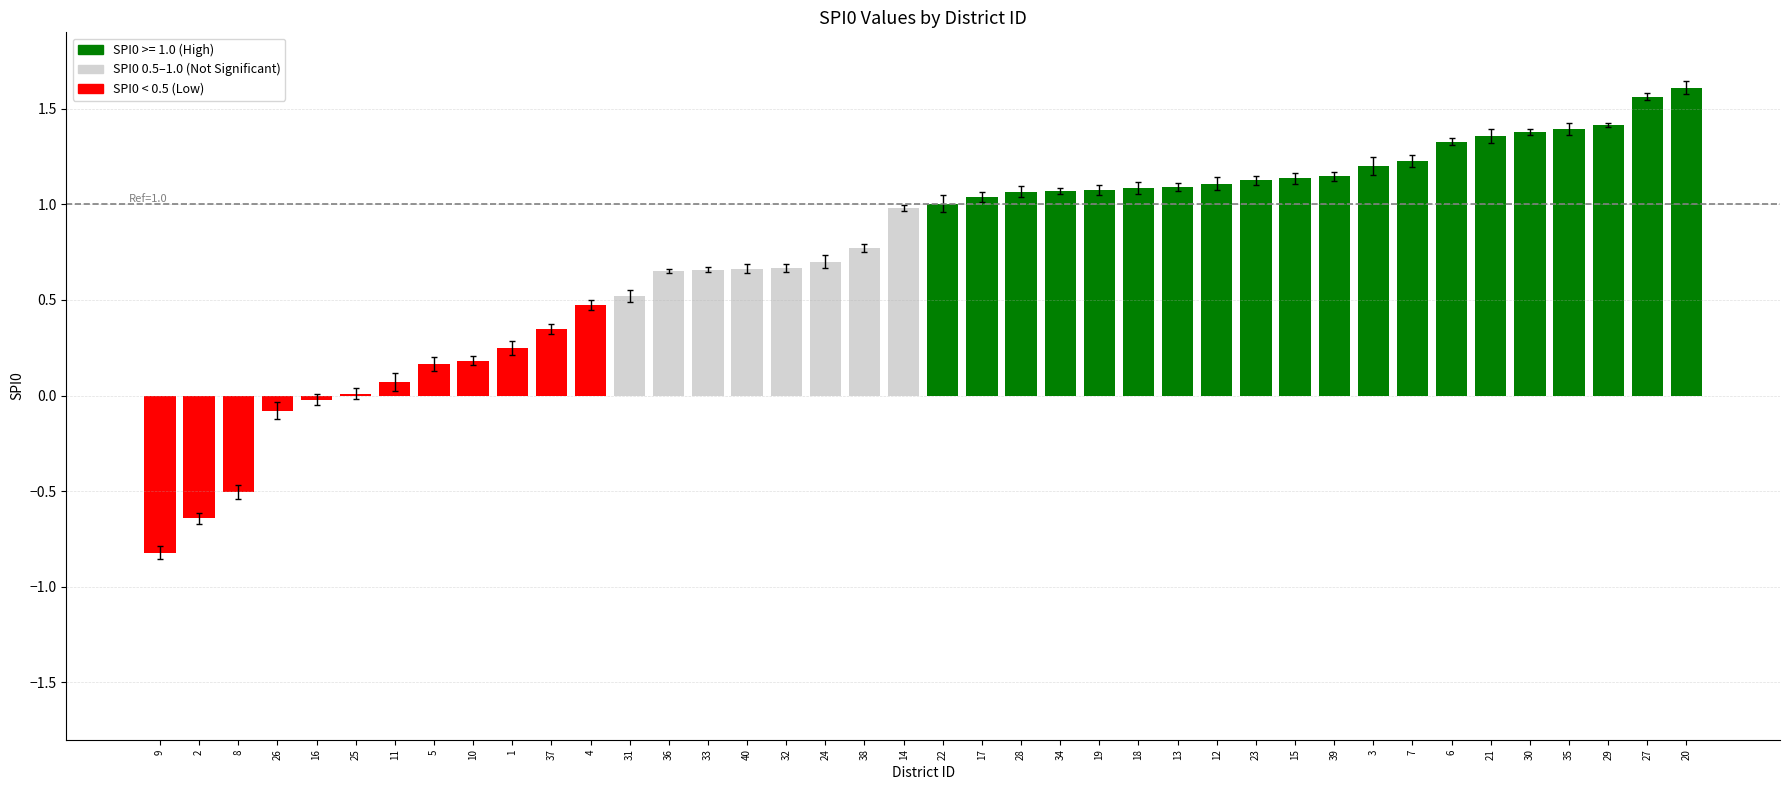

What is the change in value from 1 to 17?

+0.8